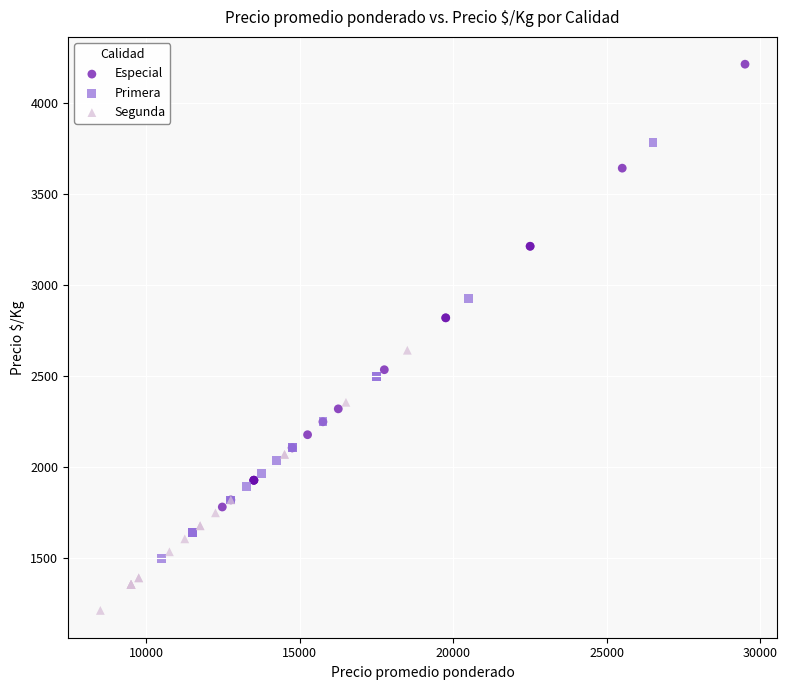

Which series contains the lowest Y value?

Segunda